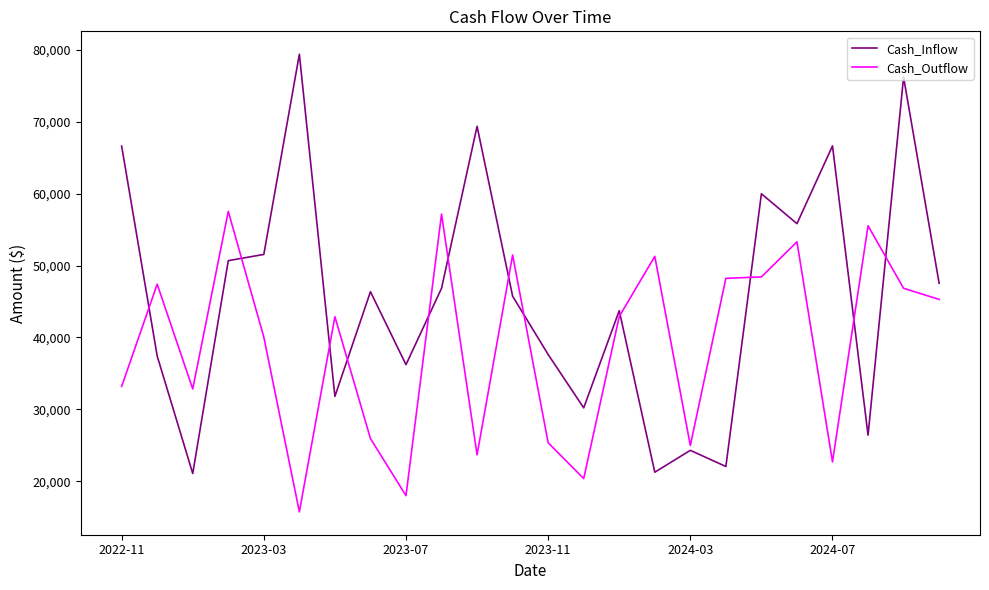

What is the minimum value for Cash_Inflow?

21081.5